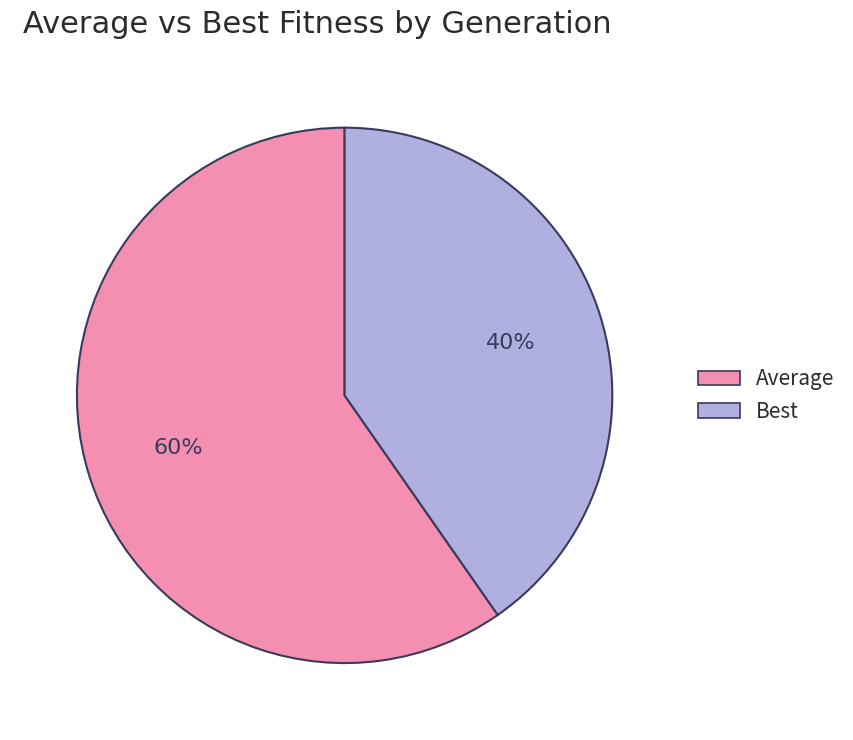

Is there any slice that represents more than half of the pie?

Yes